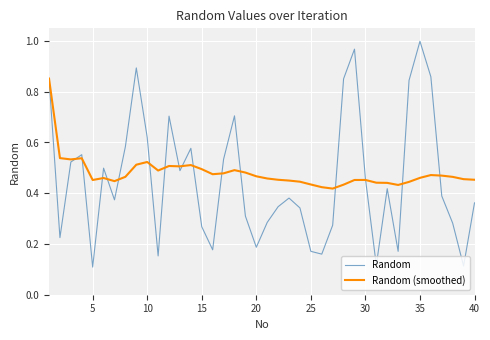

Which series has the widest spread of values?

Random